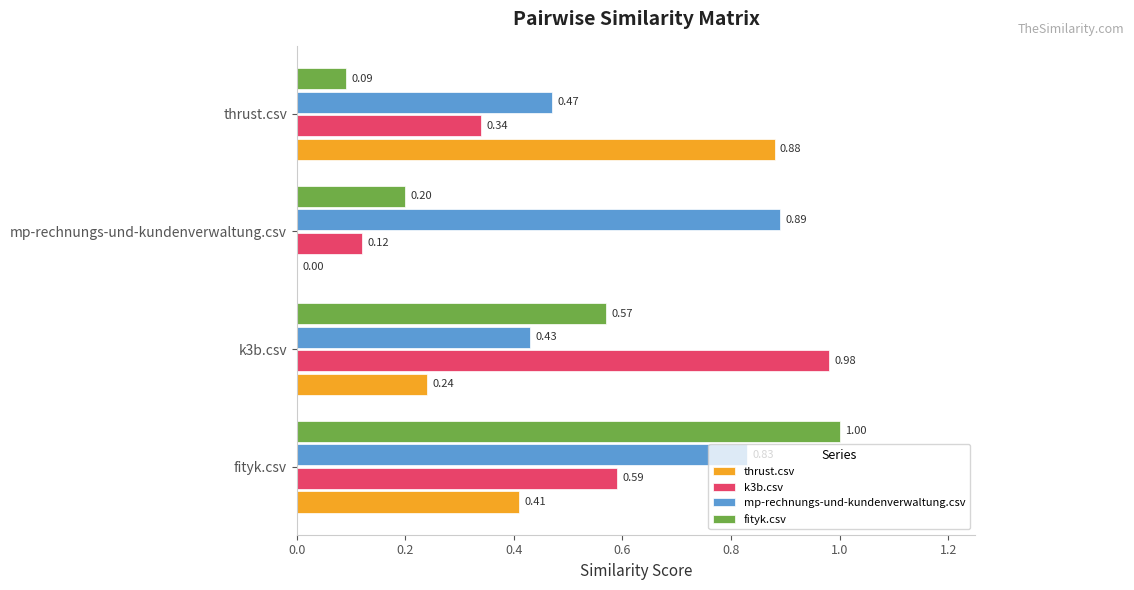

How many series are shown in this chart?

4